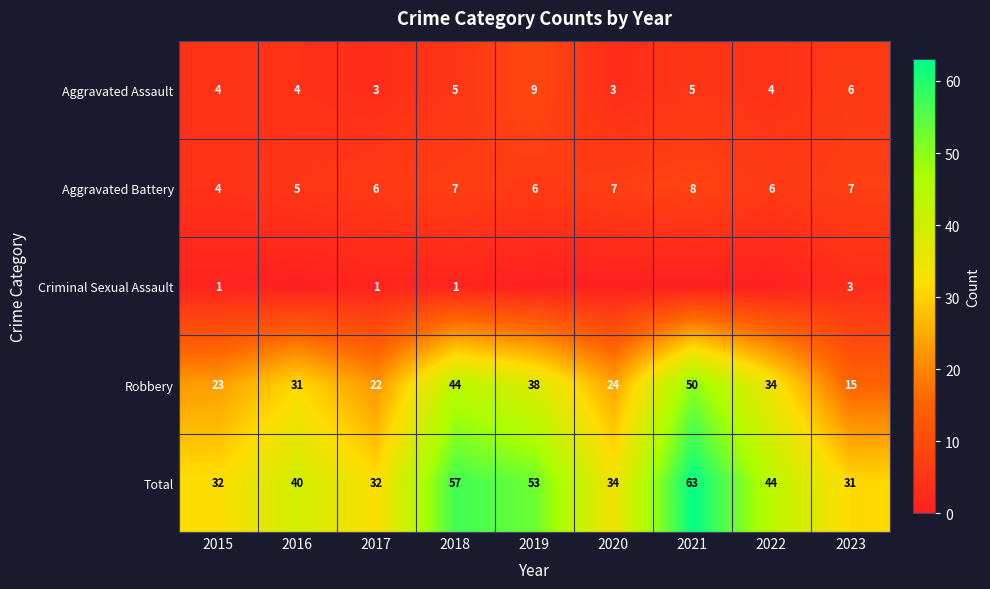

How many categories are shown in the chart?

9